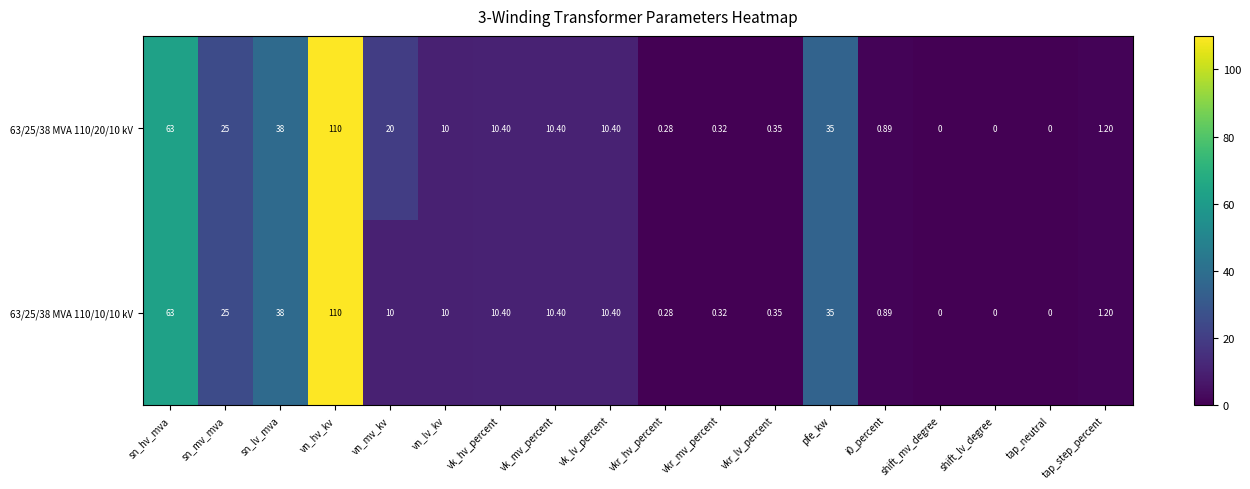

At which category is the sum across all series the highest?

vn_hv_kv